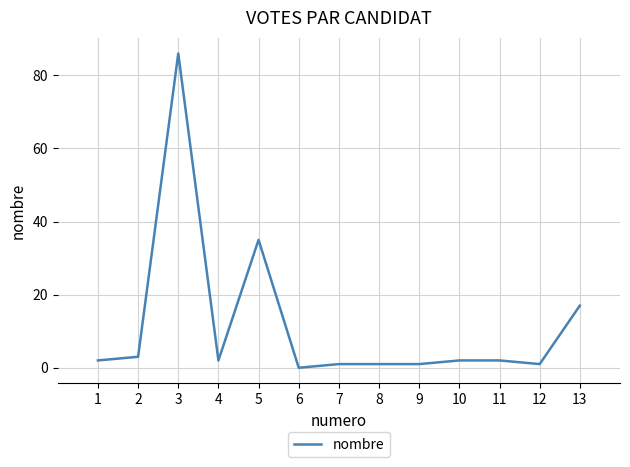

Which has a higher value, 6 or 3?

3